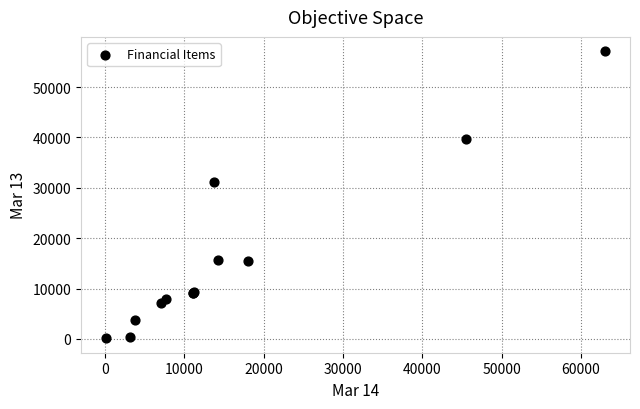

What Y value in the scatter plot is closest to 28611?

31124.9